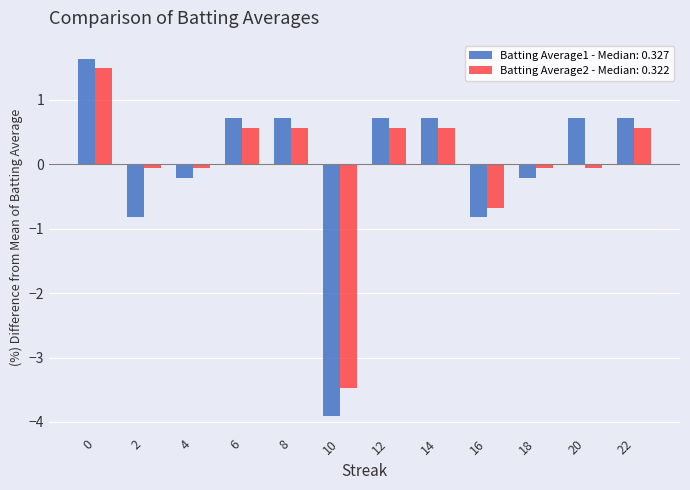

What is the smallest value displayed?

-3.9